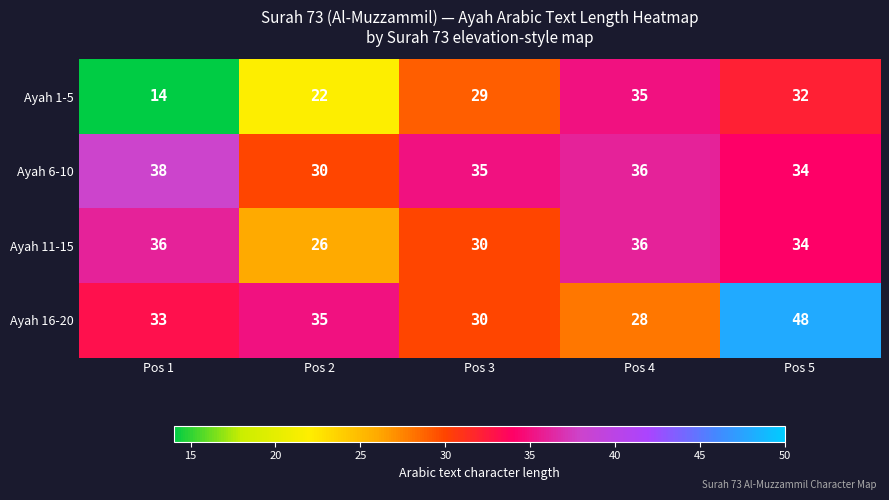

Reading right to left, transcribe all the data shown in this chart.

Ayah 1-5: 32	35	29	22	14
Ayah 6-10: 34	36	35	30	38
Ayah 11-15: 34	36	30	26	36
Ayah 16-20: 48	28	30	35	33